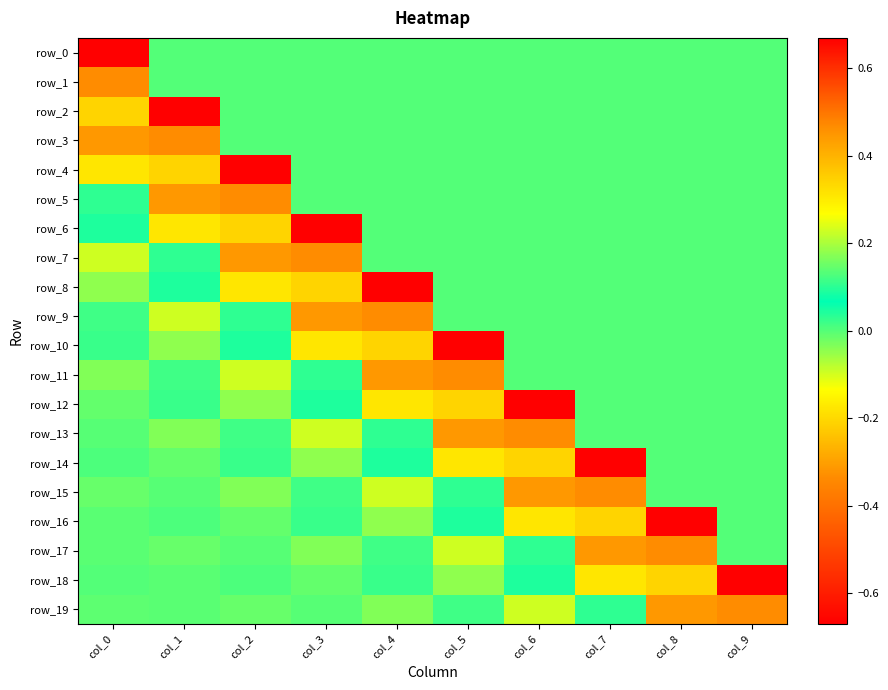

Reading left to right, transcribe all the data shown in this chart.

row_0: col_0=-0.7	col_1=0.0	col_2=0.0	col_3=0.0	col_4=0.0	col_5=0.0	col_6=0.0	col_7=0.0	col_8=0.0	col_9=0.0
row_1: col_0=0.5	col_1=0.0	col_2=0.0	col_3=0.0	col_4=0.0	col_5=0.0	col_6=0.0	col_7=0.0	col_8=0.0	col_9=0.0
row_2: col_0=0.3	col_1=-0.7	col_2=0.0	col_3=0.0	col_4=0.0	col_5=0.0	col_6=0.0	col_7=0.0	col_8=0.0	col_9=0.0
row_3: col_0=-0.3	col_1=0.5	col_2=0.0	col_3=0.0	col_4=0.0	col_5=0.0	col_6=0.0	col_7=0.0	col_8=0.0	col_9=0.0
row_4: col_0=-0.2	col_1=0.3	col_2=-0.7	col_3=0.0	col_4=0.0	col_5=0.0	col_6=0.0	col_7=0.0	col_8=0.0	col_9=0.0
row_5: col_0=0.1	col_1=-0.3	col_2=0.5	col_3=0.0	col_4=0.0	col_5=0.0	col_6=0.0	col_7=0.0	col_8=0.0	col_9=0.0
row_6: col_0=0.1	col_1=-0.2	col_2=0.3	col_3=-0.7	col_4=0.0	col_5=0.0	col_6=0.0	col_7=0.0	col_8=0.0	col_9=0.0
row_7: col_0=-0.1	col_1=0.1	col_2=-0.3	col_3=0.5	col_4=0.0	col_5=0.0	col_6=0.0	col_7=0.0	col_8=0.0	col_9=0.0
row_8: col_0=-0.0	col_1=0.1	col_2=-0.2	col_3=0.3	col_4=-0.7	col_5=0.0	col_6=0.0	col_7=0.0	col_8=0.0	col_9=0.0
row_9: col_0=0.0	col_1=-0.1	col_2=0.1	col_3=-0.3	col_4=0.5	col_5=0.0	col_6=0.0	col_7=0.0	col_8=0.0	col_9=0.0
row_10: col_0=0.0	col_1=-0.0	col_2=0.1	col_3=-0.2	col_4=0.3	col_5=-0.7	col_6=0.0	col_7=0.0	col_8=0.0	col_9=0.0
row_11: col_0=-0.0	col_1=0.0	col_2=-0.1	col_3=0.1	col_4=-0.3	col_5=0.5	col_6=0.0	col_7=0.0	col_8=0.0	col_9=0.0
row_12: col_0=-0.0	col_1=0.0	col_2=-0.0	col_3=0.1	col_4=-0.2	col_5=0.3	col_6=-0.7	col_7=0.0	col_8=0.0	col_9=0.0
row_13: col_0=-0.0	col_1=-0.0	col_2=0.0	col_3=-0.1	col_4=0.1	col_5=-0.3	col_6=0.5	col_7=0.0	col_8=0.0	col_9=0.0
row_14: col_0=0.0	col_1=-0.0	col_2=0.0	col_3=-0.0	col_4=0.1	col_5=-0.2	col_6=0.3	col_7=-0.7	col_8=0.0	col_9=0.0
row_15: col_0=-0.0	col_1=-0.0	col_2=-0.0	col_3=0.0	col_4=-0.1	col_5=0.1	col_6=-0.3	col_7=0.5	col_8=0.0	col_9=0.0
row_16: col_0=-0.0	col_1=0.0	col_2=-0.0	col_3=0.0	col_4=-0.0	col_5=0.1	col_6=-0.2	col_7=0.3	col_8=-0.7	col_9=0.0
row_17: col_0=-0.0	col_1=-0.0	col_2=-0.0	col_3=-0.0	col_4=0.0	col_5=-0.1	col_6=0.1	col_7=-0.3	col_8=0.5	col_9=0.0
row_18: col_0=0.0	col_1=-0.0	col_2=0.0	col_3=-0.0	col_4=0.0	col_5=-0.0	col_6=0.1	col_7=-0.2	col_8=0.3	col_9=-0.7
row_19: col_0=-0.0	col_1=-0.0	col_2=-0.0	col_3=-0.0	col_4=-0.0	col_5=0.0	col_6=-0.1	col_7=0.1	col_8=-0.3	col_9=0.5